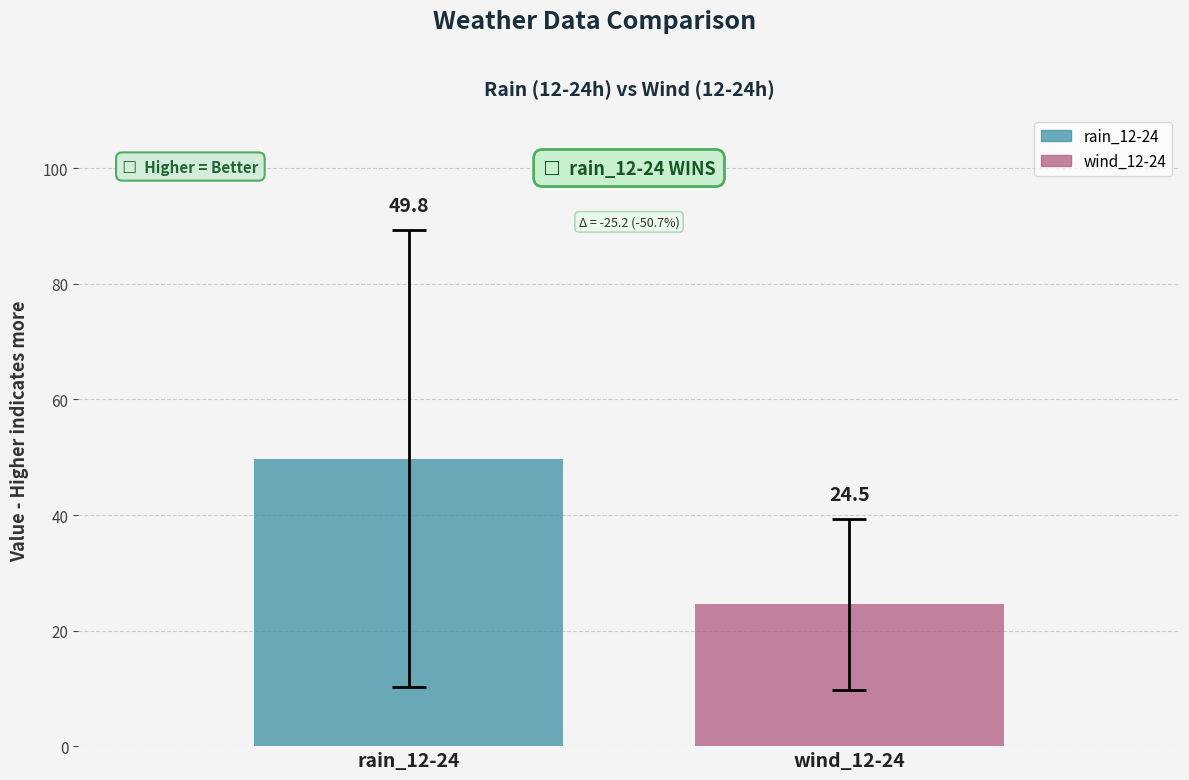

What is the highest value of the rain_12-24 series?

49.8